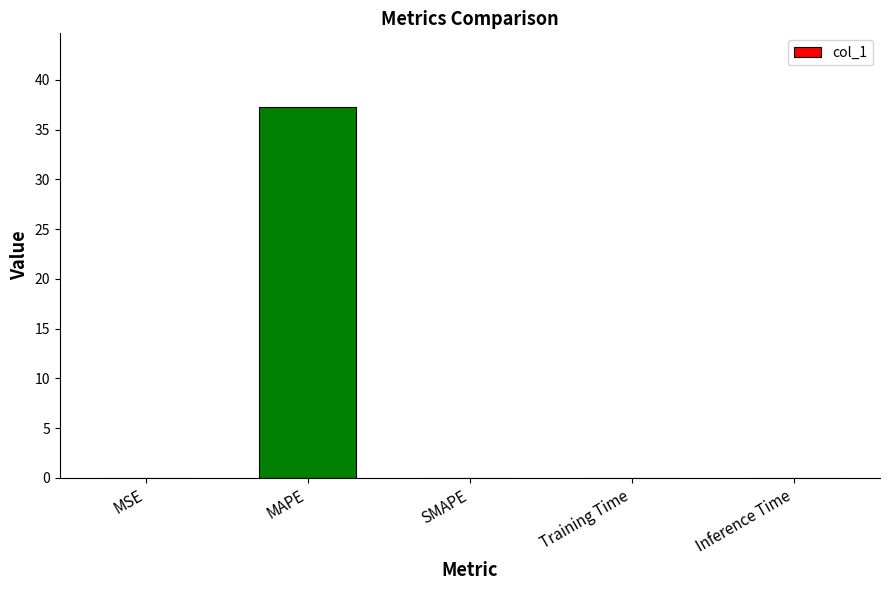

Are the bars grouped side by side (vs. stacked)?

No